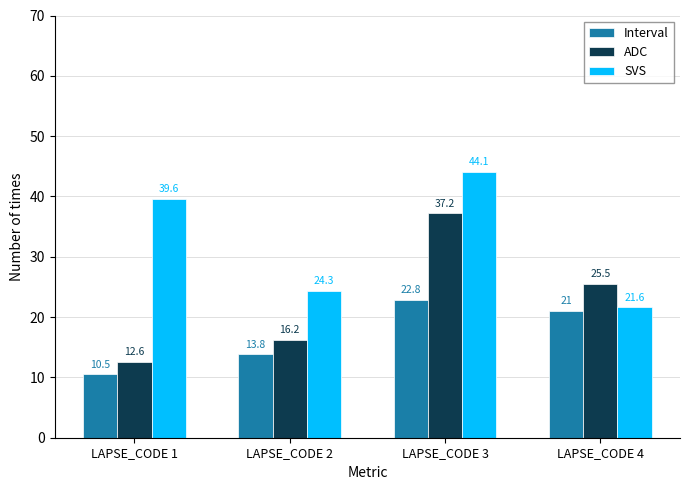

Is the value of Interval at LAPSE_CODE 3 greater than the value of SVS at LAPSE_CODE 3?

No